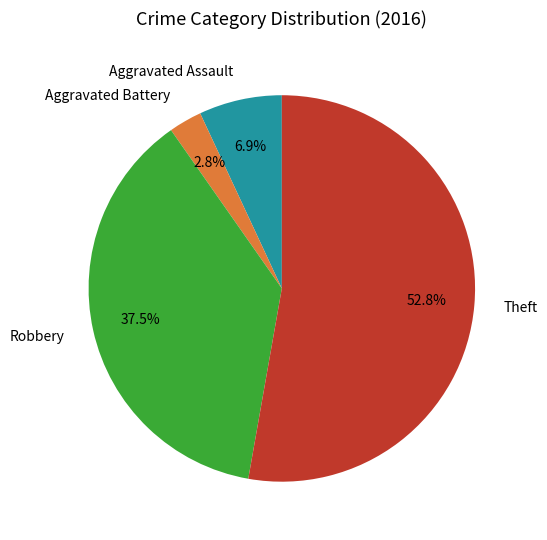

What is the smallest slice in the pie chart?

Aggravated Battery